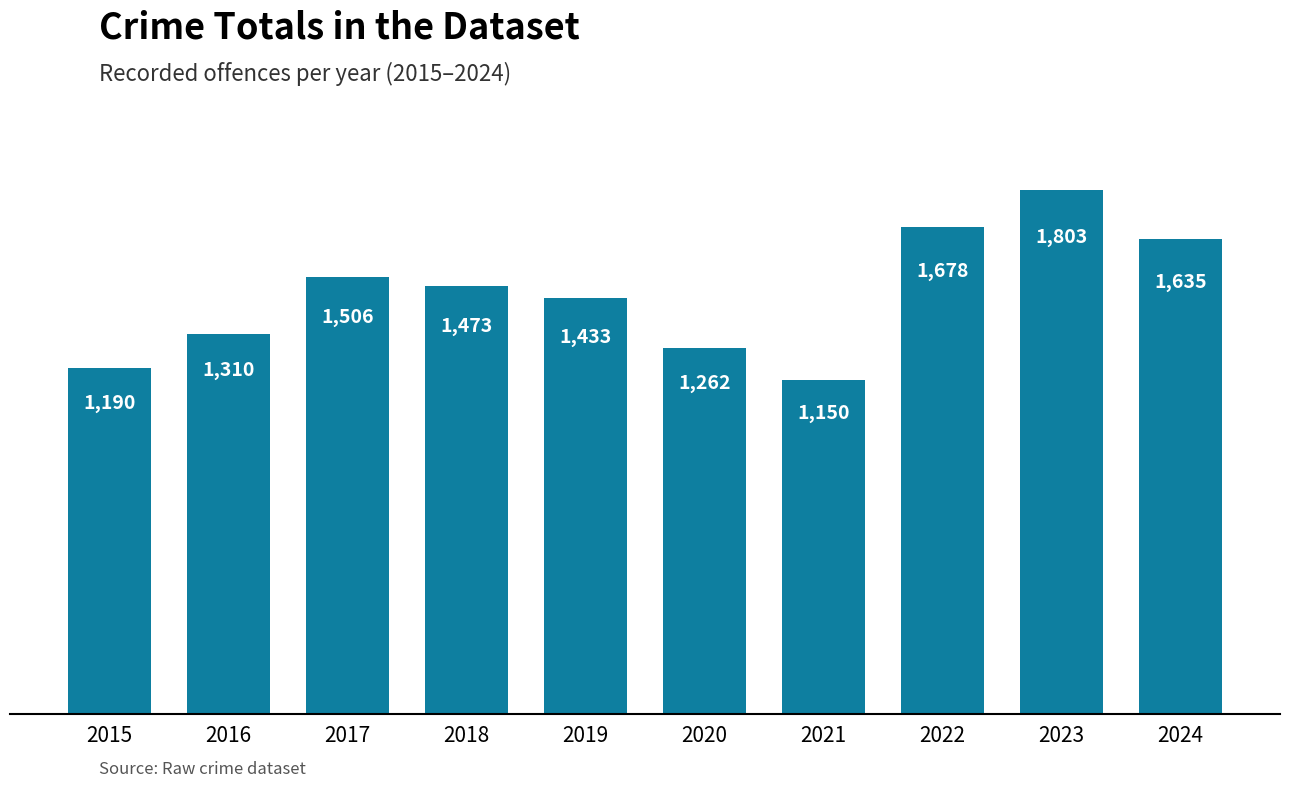

Reading left to right, what are all the values shown in this chart?

2015=1190	2016=1310	2017=1506	2018=1473	2019=1433	2020=1262	2021=1150	2022=1678	2023=1803	2024=1635